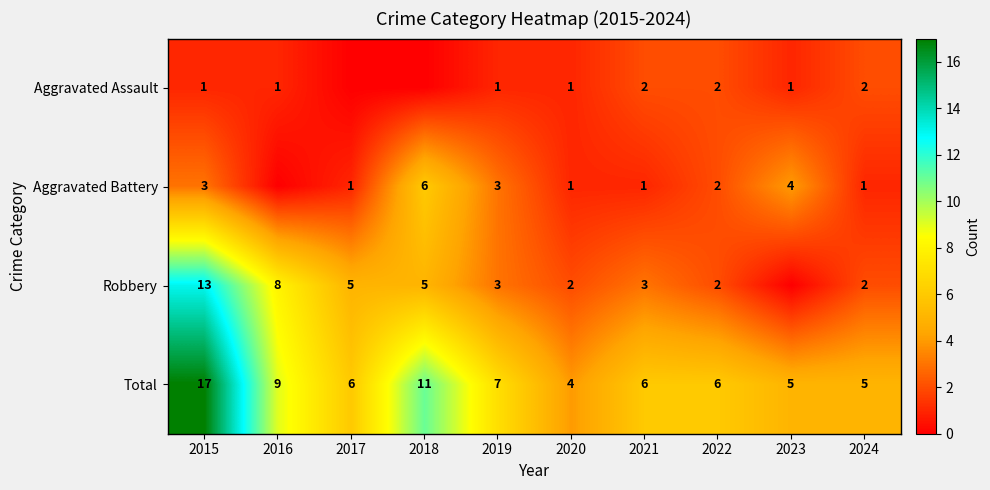

What is the difference between the maximum and minimum values in the Aggravated Assault series?

2